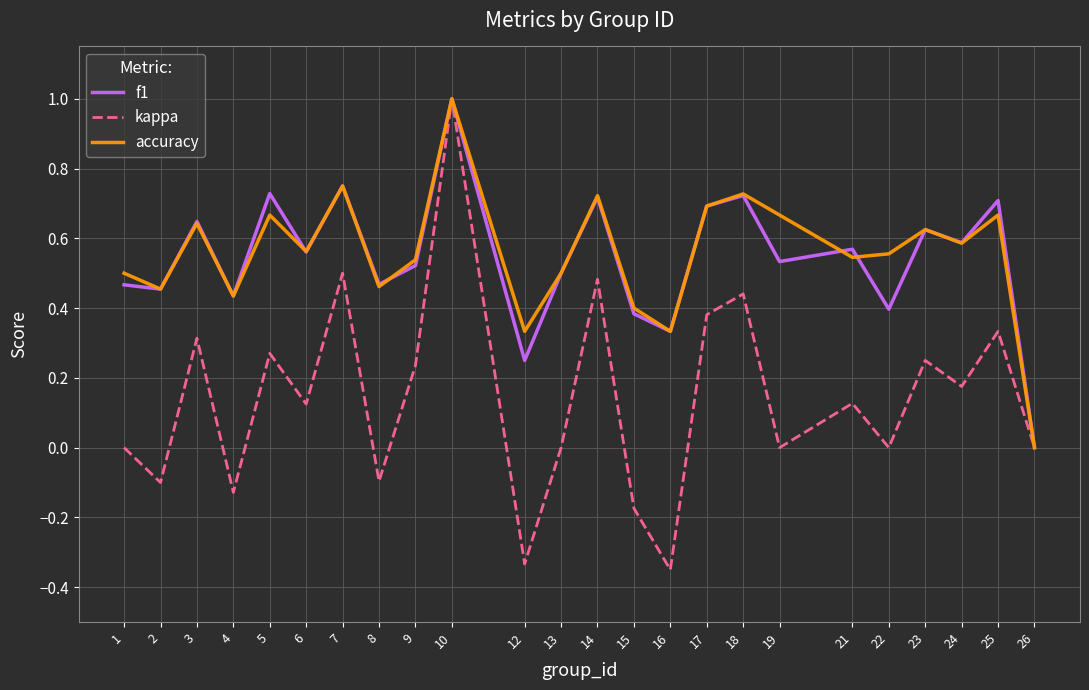

True or false: f1 has a value of 0.2 at 9.

False